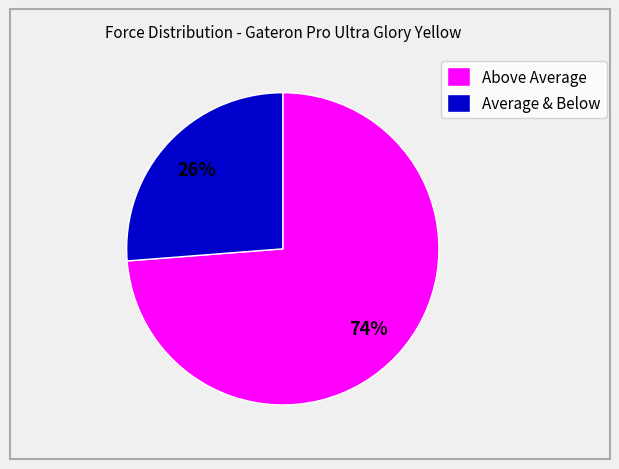

How many segments does this pie chart have?

2